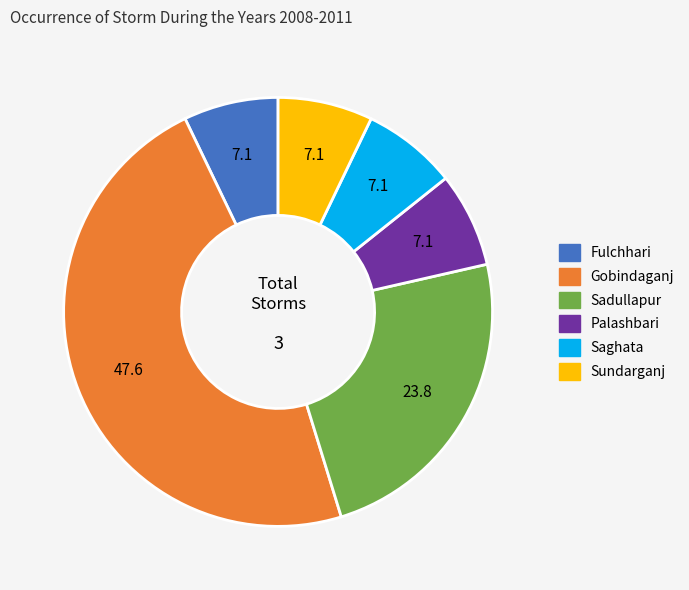

Count the number of slices in the pie.

6